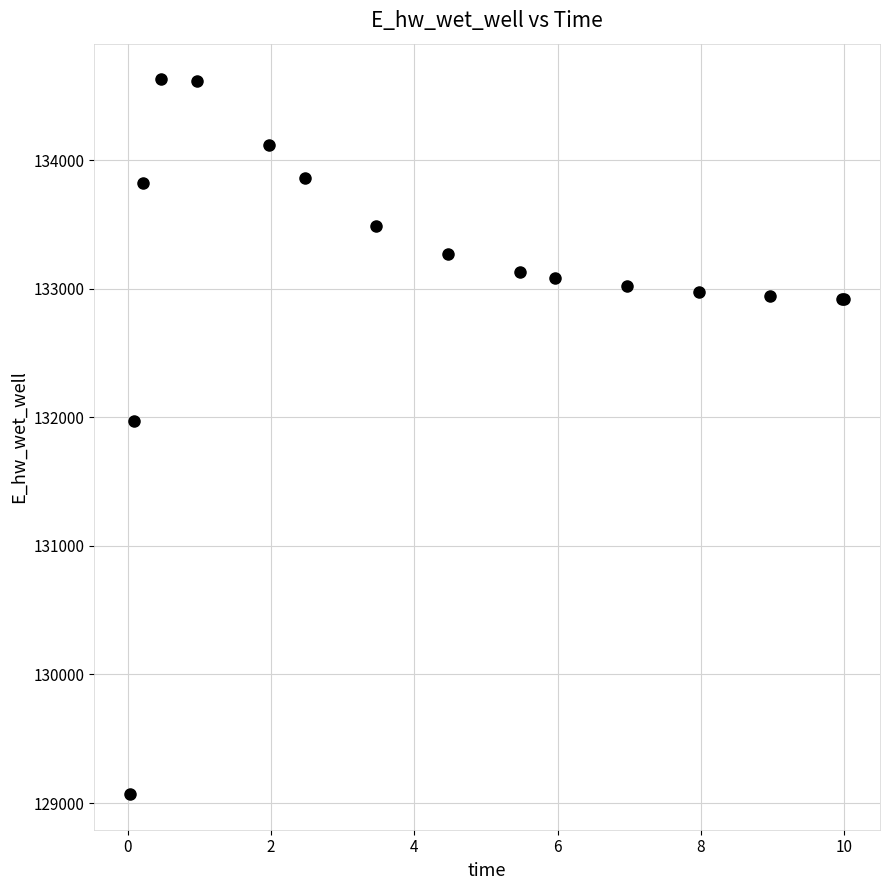

What Y value in the scatter plot is closest to 131849?

131970.1